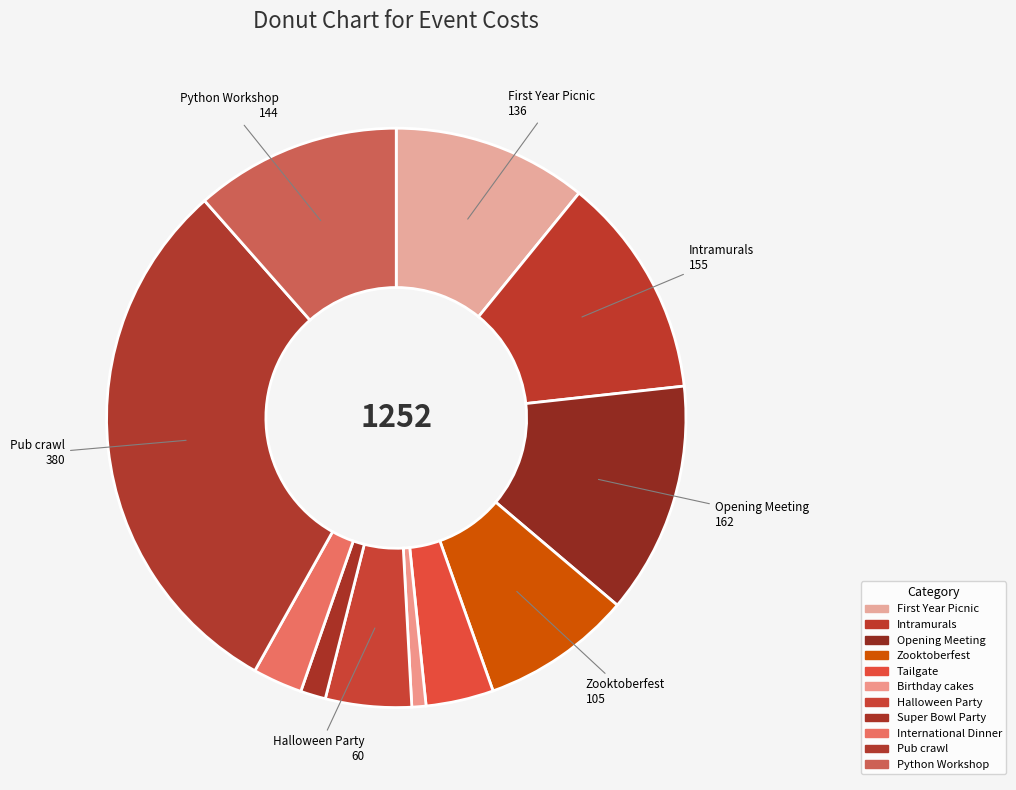

How many slices are in this pie chart?

11